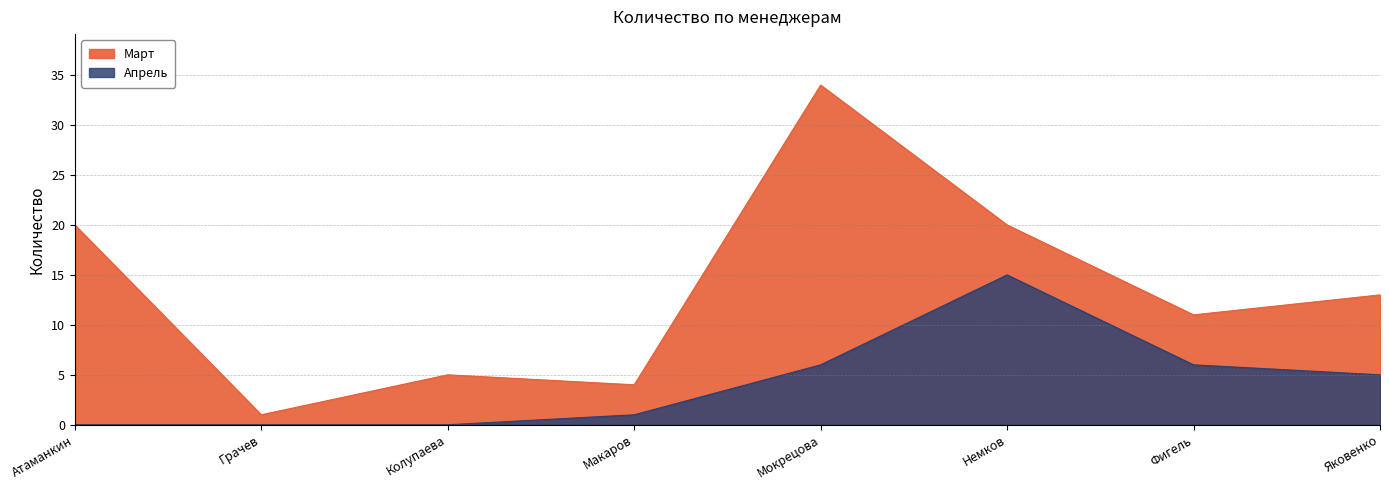

What is the difference between the maximum and minimum values in the Апрель series?

15